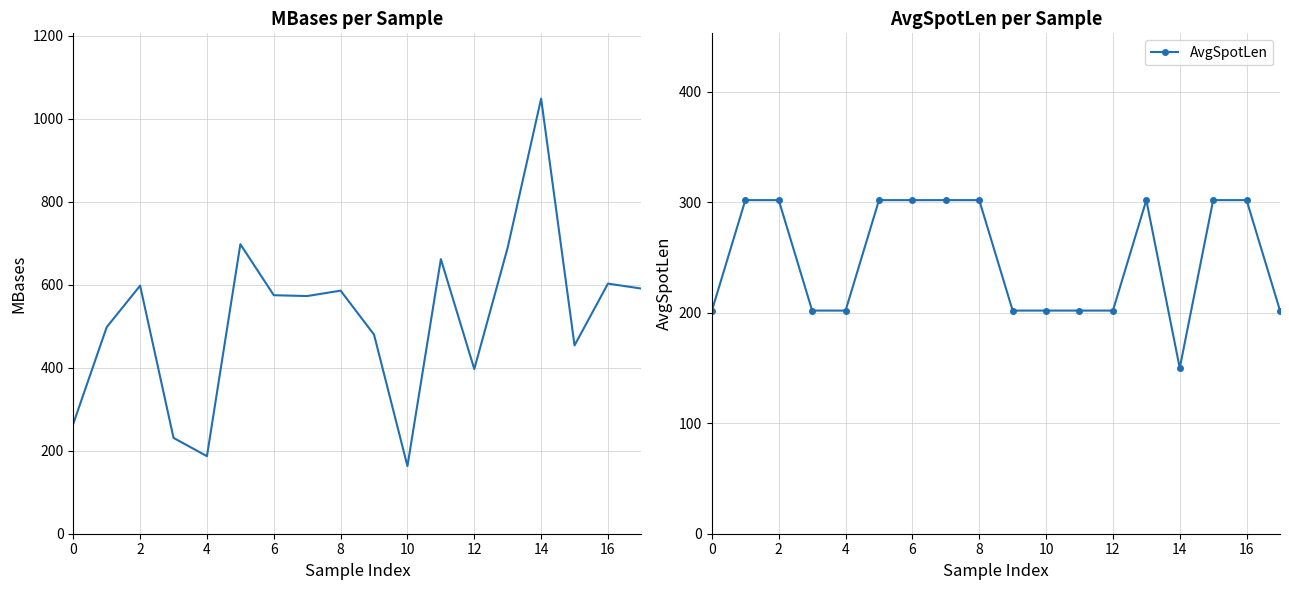

What is the average value of the AvgSpotLen series?

249